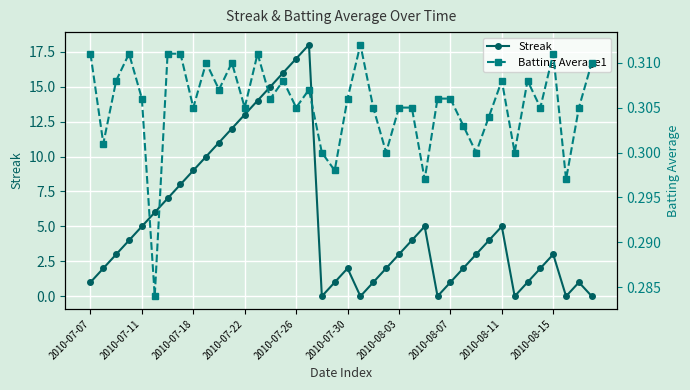

At which label is Streak closest to 9?

2010-07-18